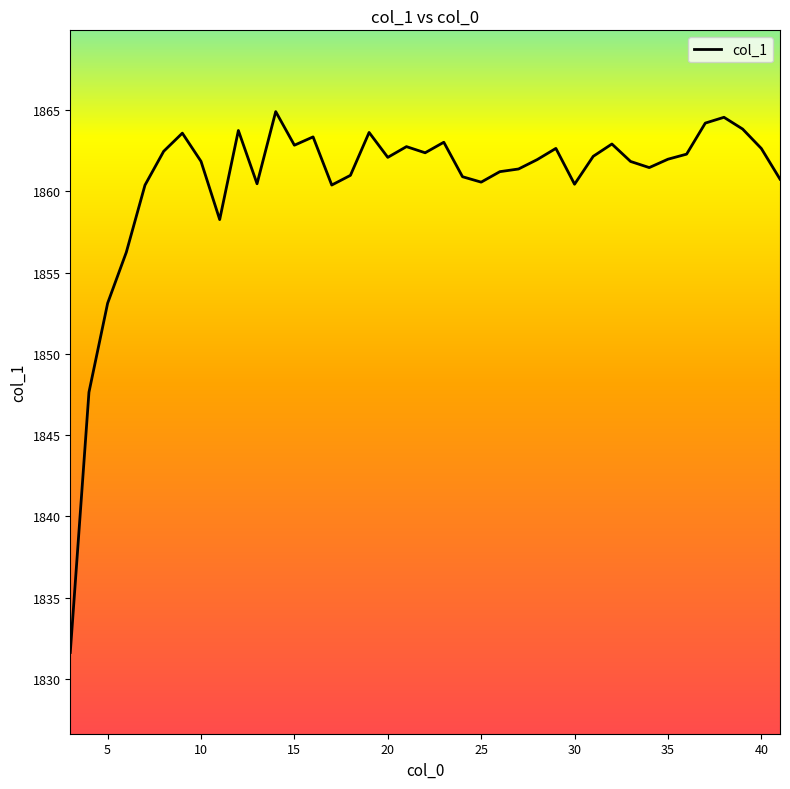

Is this an area chart (filled region under the line)?

No